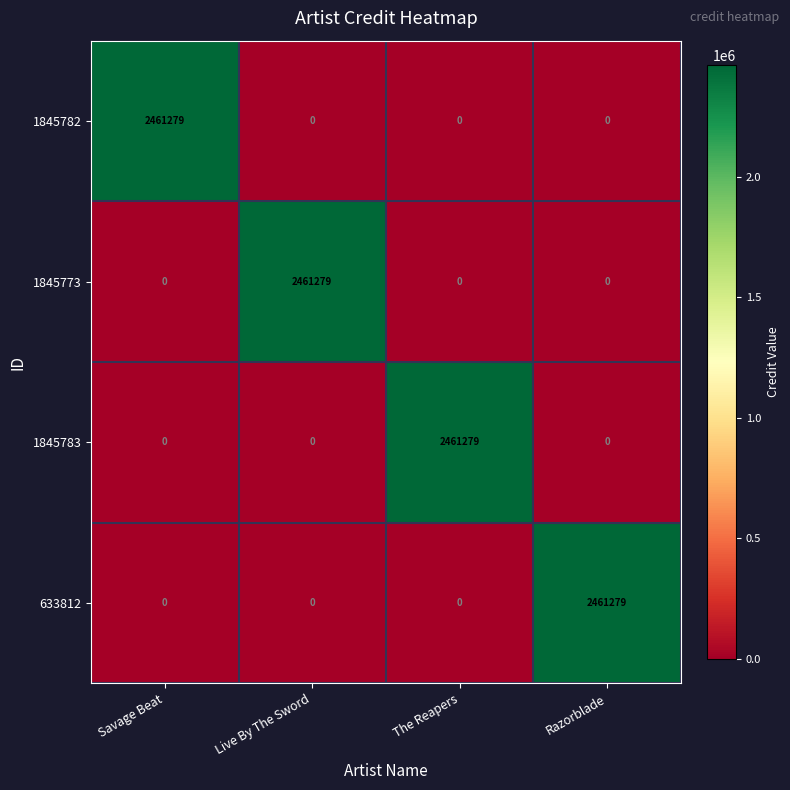

What is the difference between the maximum and minimum values in the 1845782 series?

2461279